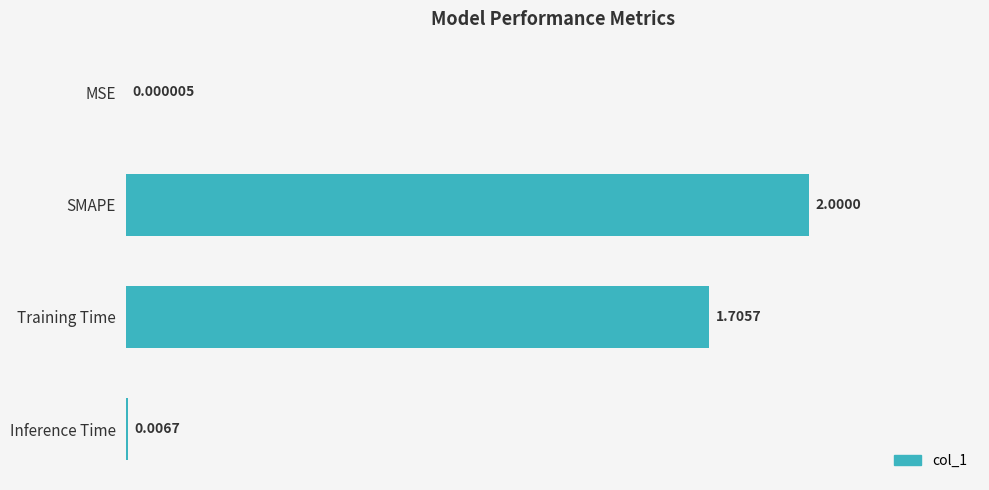

What is the sum of all values?

3.7